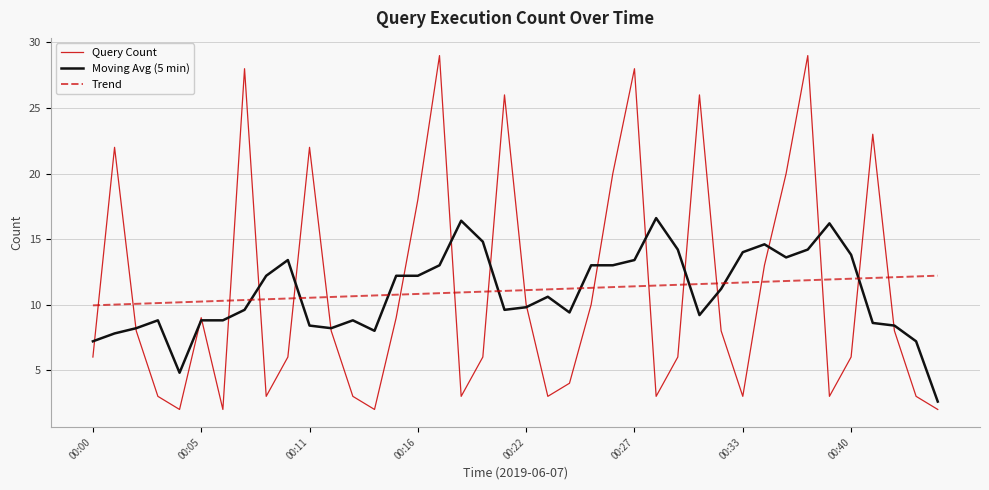

Which series ends up on top after the final intersection of Query Count and Trend?

Trend